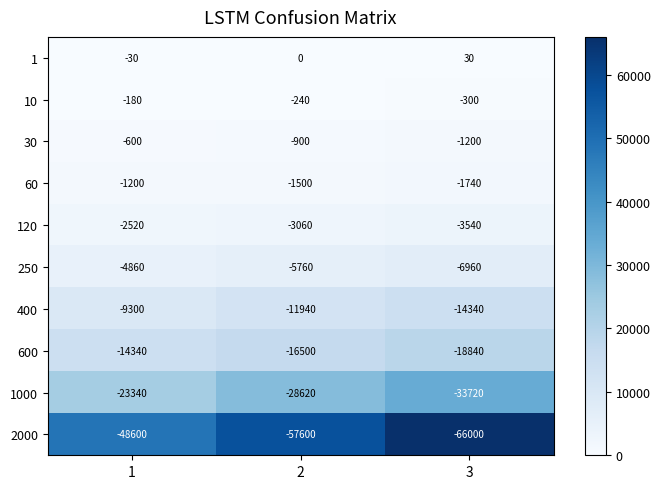

What is the difference between the maximum and minimum values in the 10 series?

120